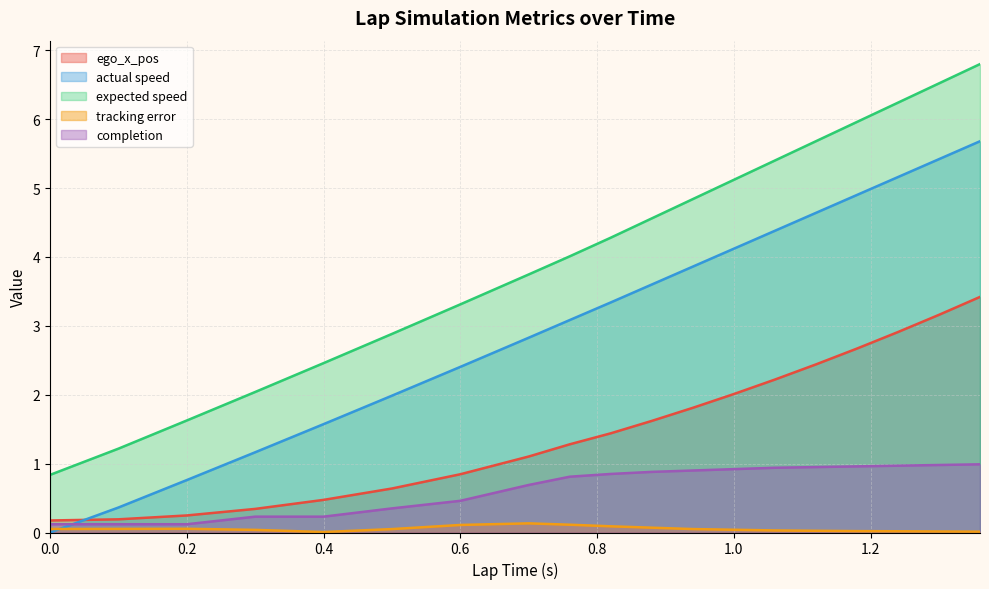

What is the sum of the actual speed values at 1.7 and 1.3?

9.8